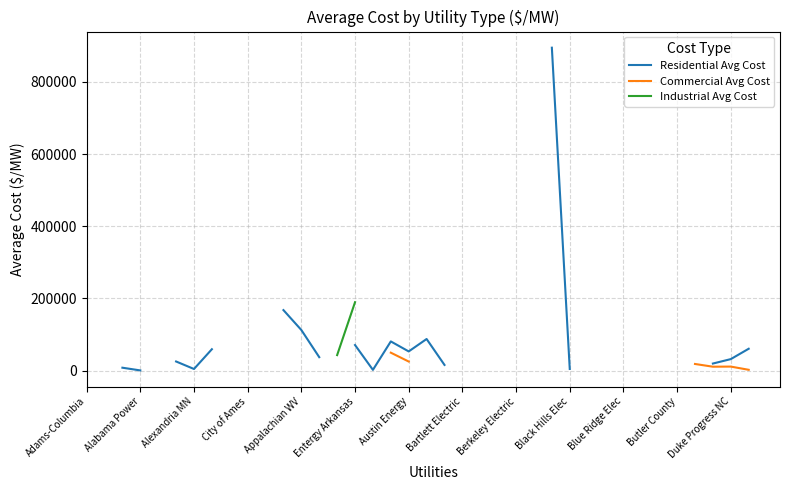

Where is the first local maximum for Residential Avg Cost?

17